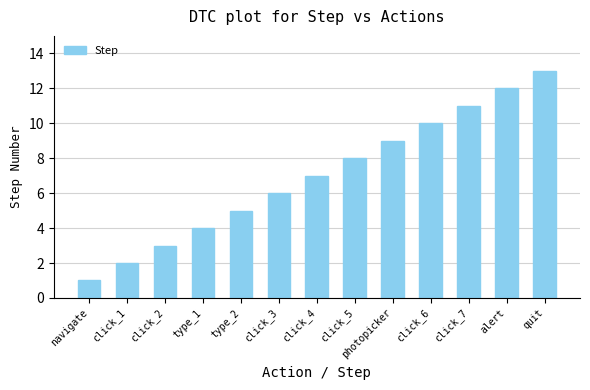

What is the value of the 10th bar from the left?

10